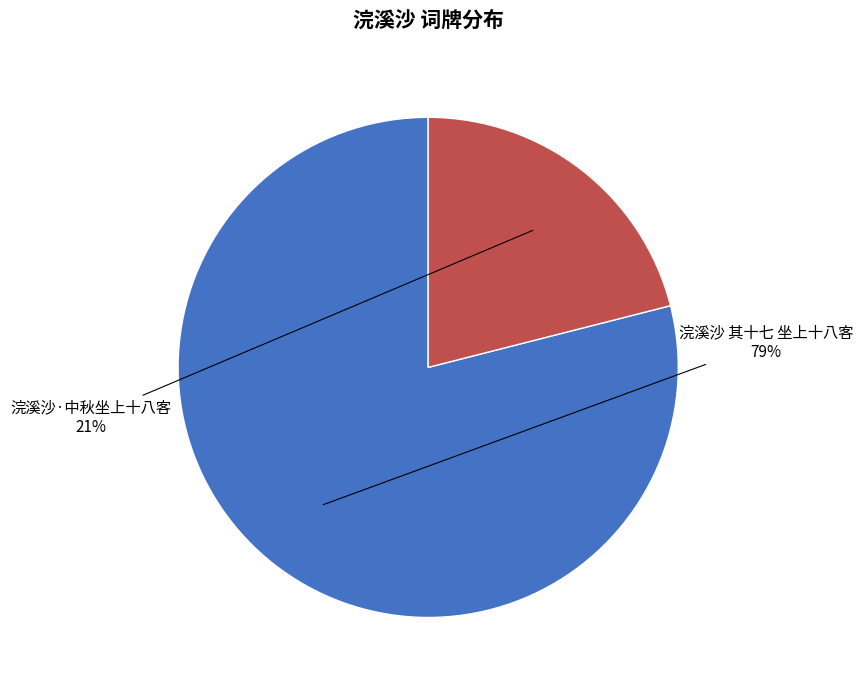

Rank the categories by value from highest to lowest.

浣溪沙 其十七 坐上十八客, 浣溪沙·中秋坐上十八客